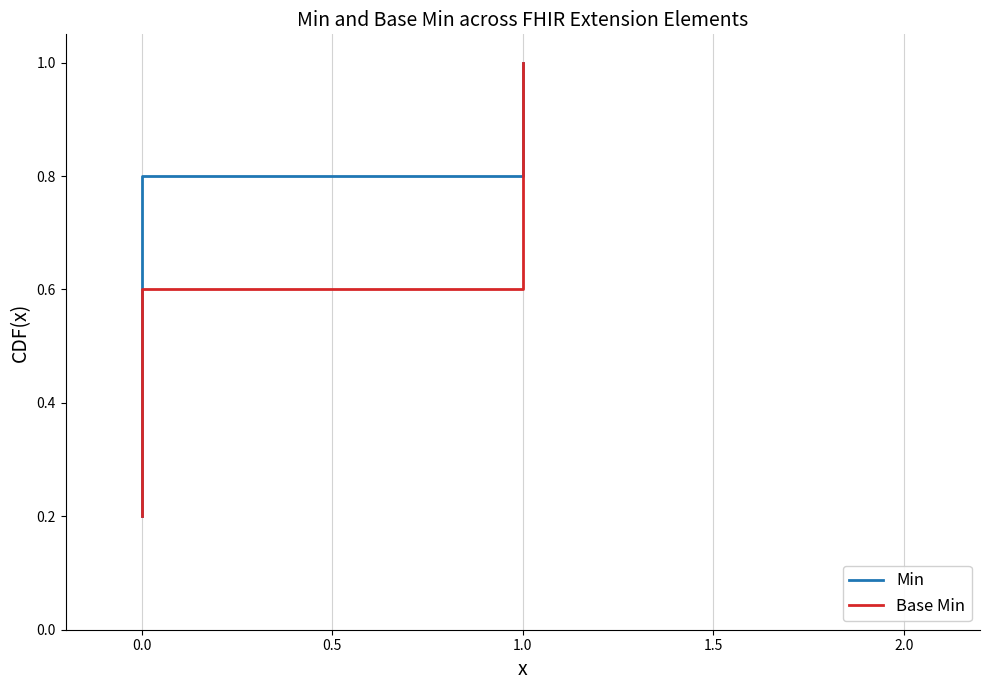

What are all the series names shown in the legend?

Min, Base Min